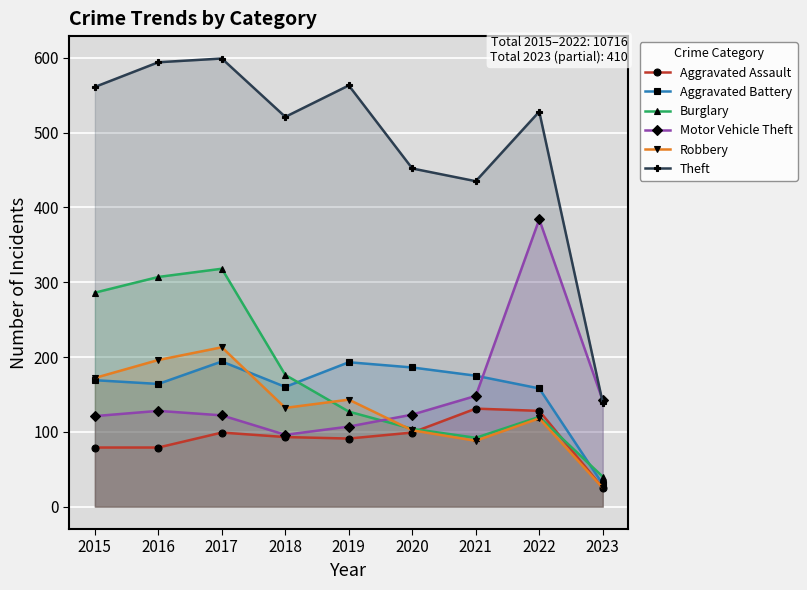

How many values in the Burglary series exceed 127?

4